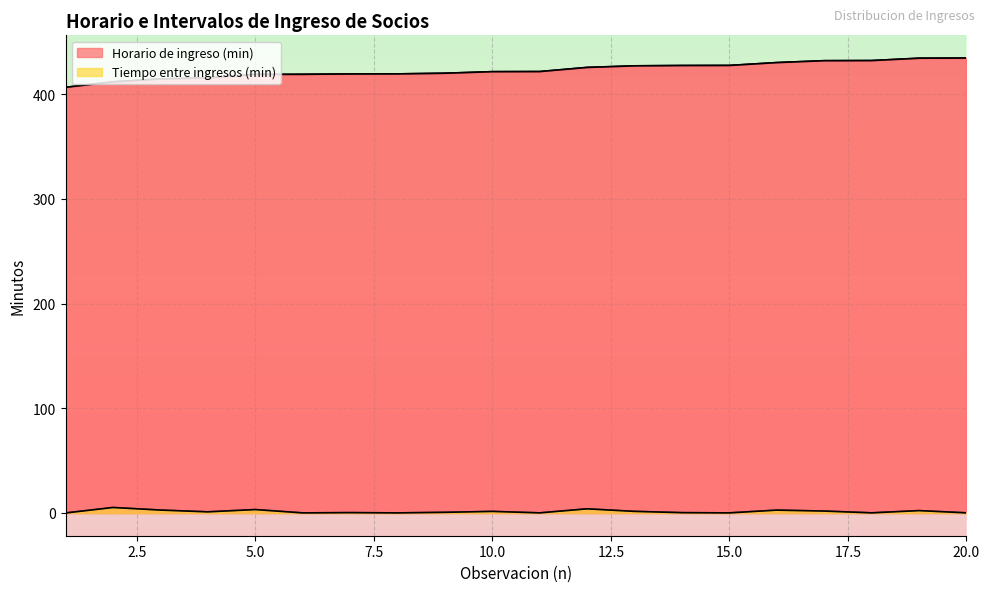

True or false: Horario de ingreso (min) has more than 2 interior local peaks.

False